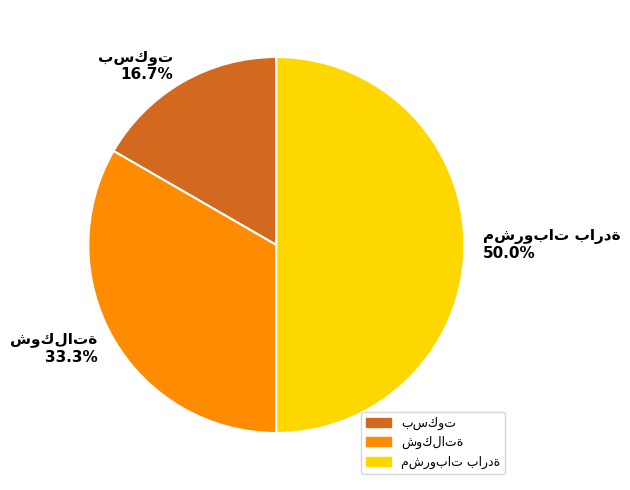

Is بسكوت the majority of the pie?

No